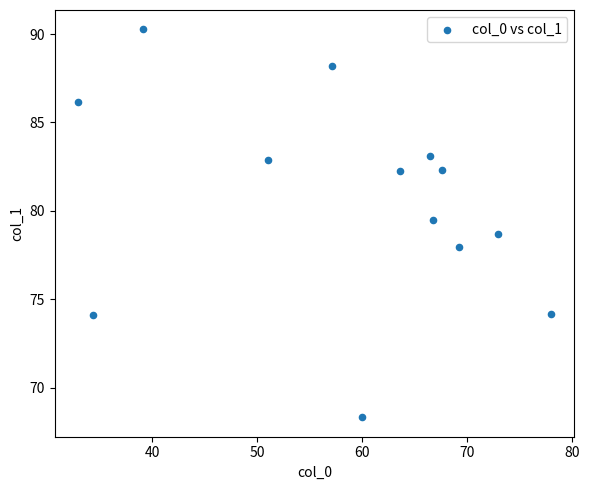

What is the range of Y values (max minus min)?

21.9